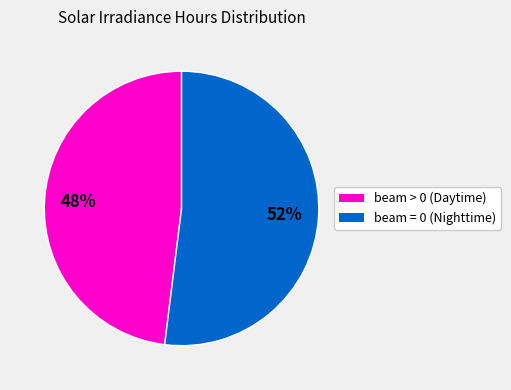

Is there a majority slice in this chart?

Yes